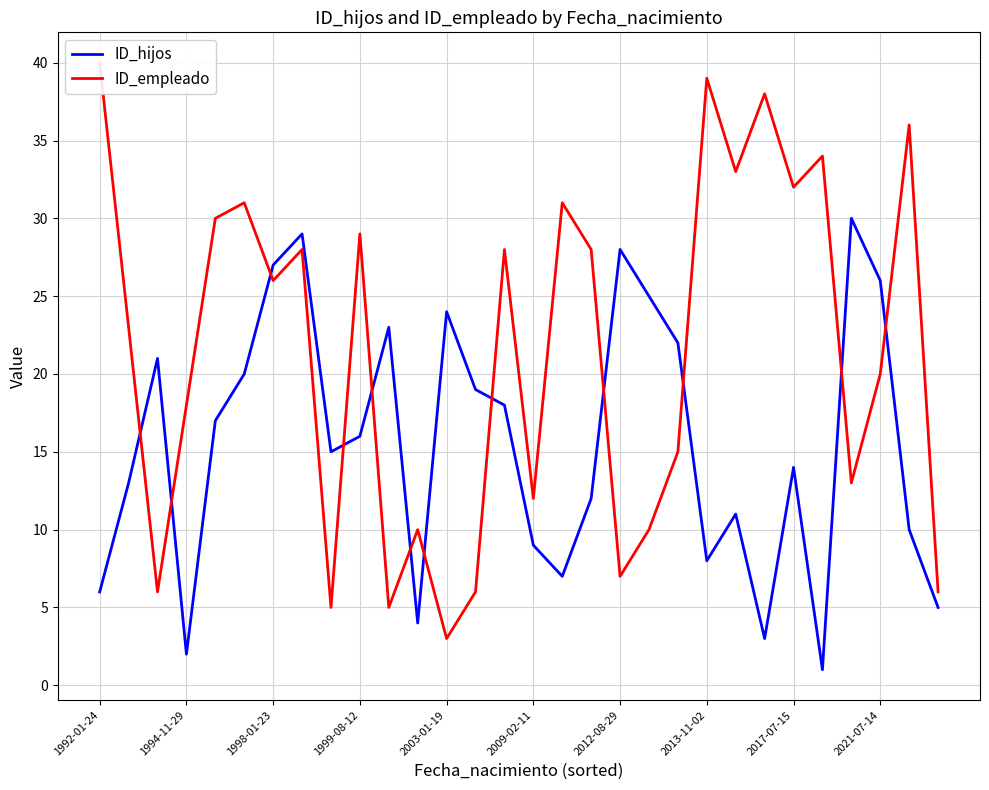

True or false: ID_hijos has a value of 14 at 2017-07-15.

True